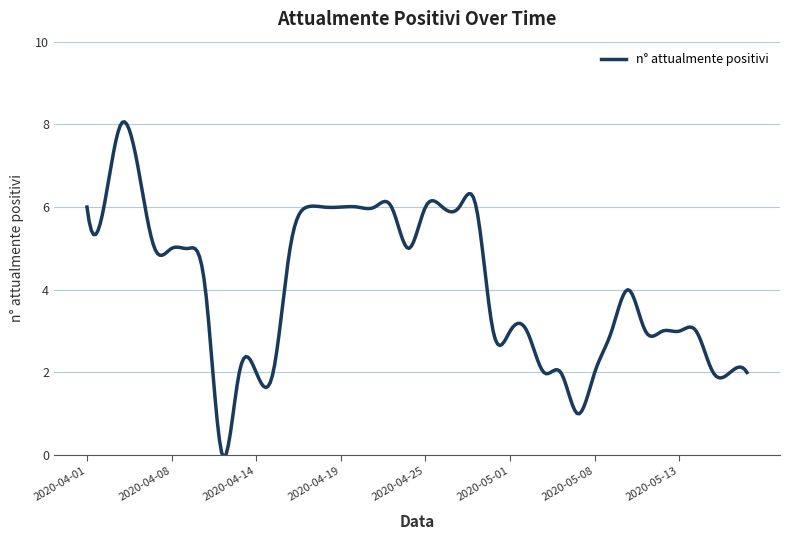

True or false: there are more than 1 points higher than both neighbors.

True